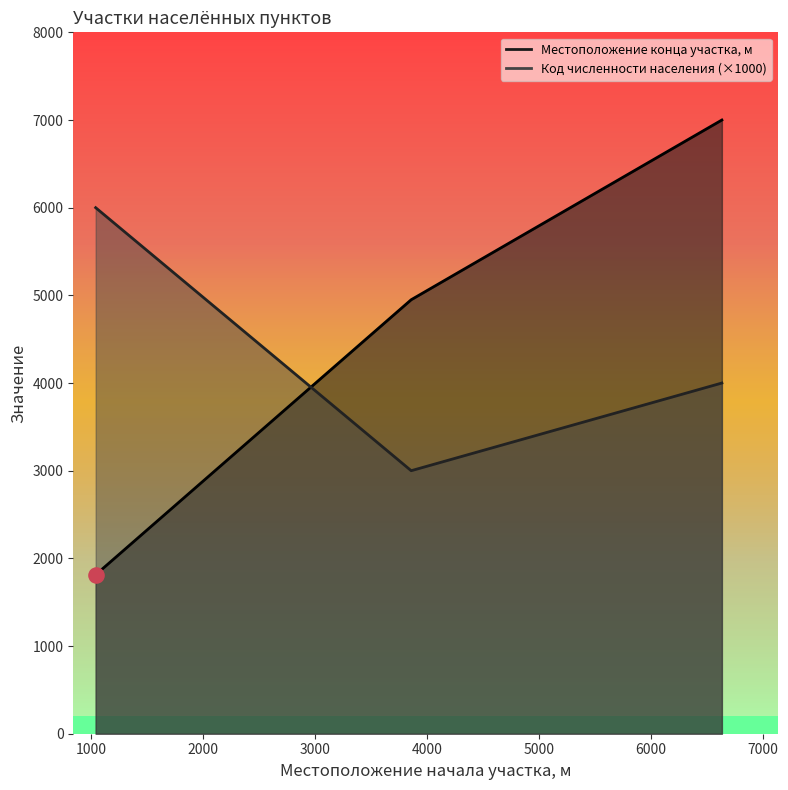

What are all the series names shown in the legend?

Местоположение конца участка, м, Код численности населения